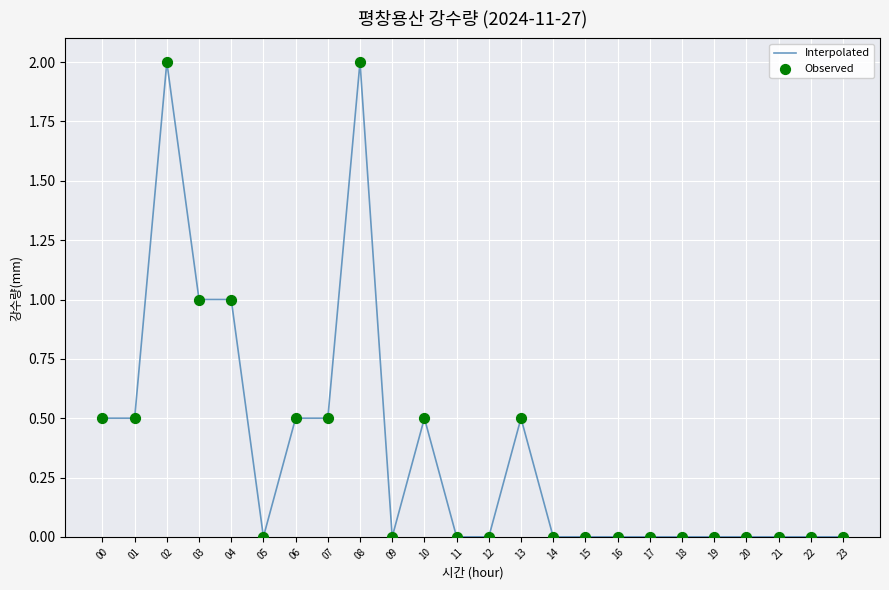

What is the maximum value shown in the chart?

2.0